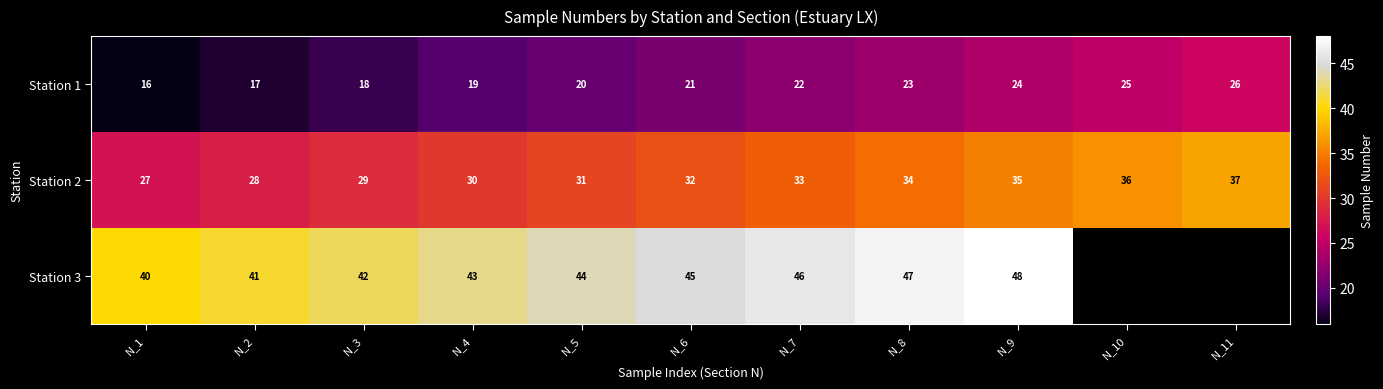

What is the maximum value shown in the chart?

48.0